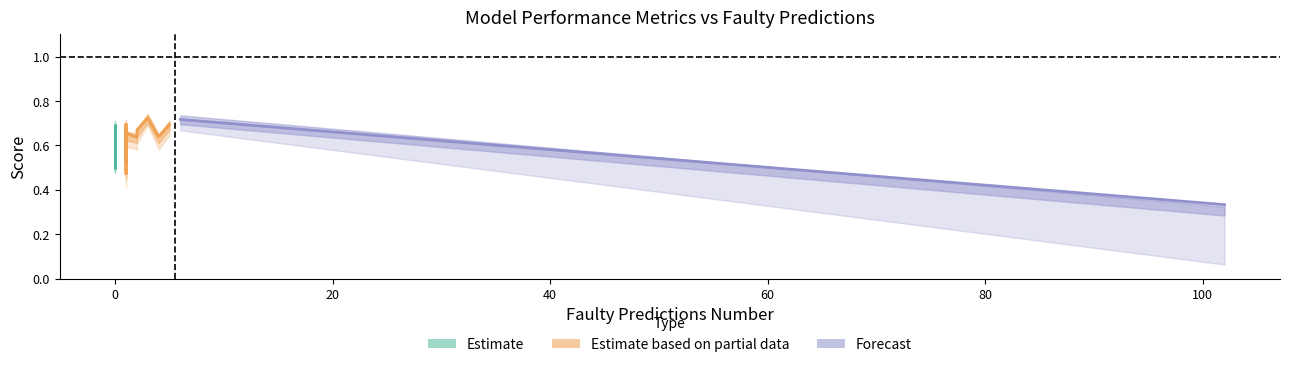

True or false: adjusted_accuracy has more than 2 interior local peaks.

True